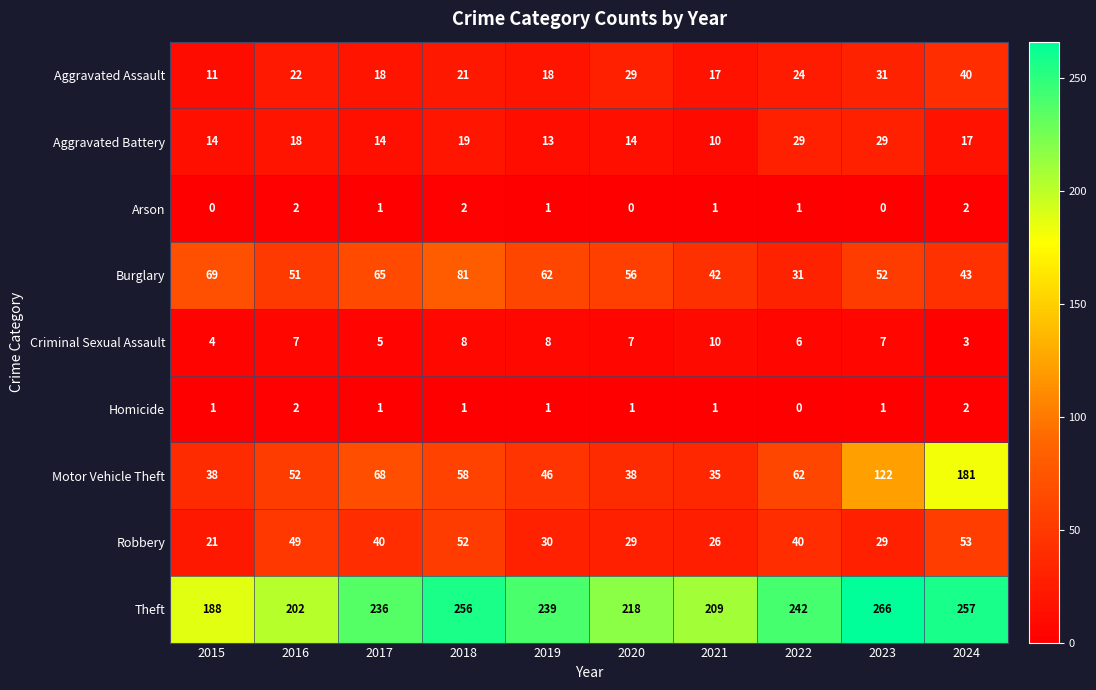

What is the spread (max minus min) of values at 2023?

266